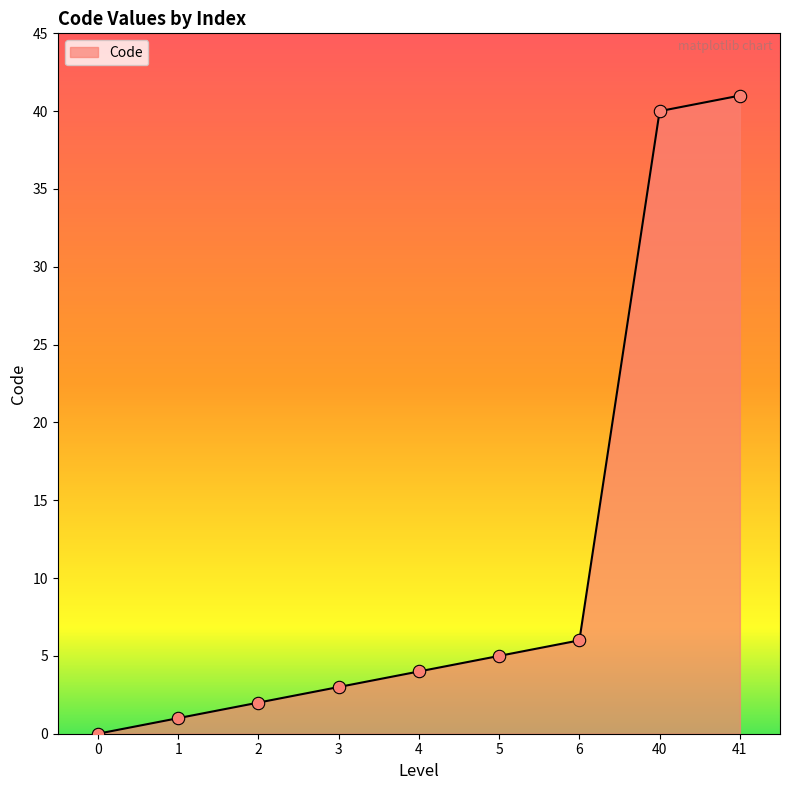

What is the change in value from 2 to 40?

+38